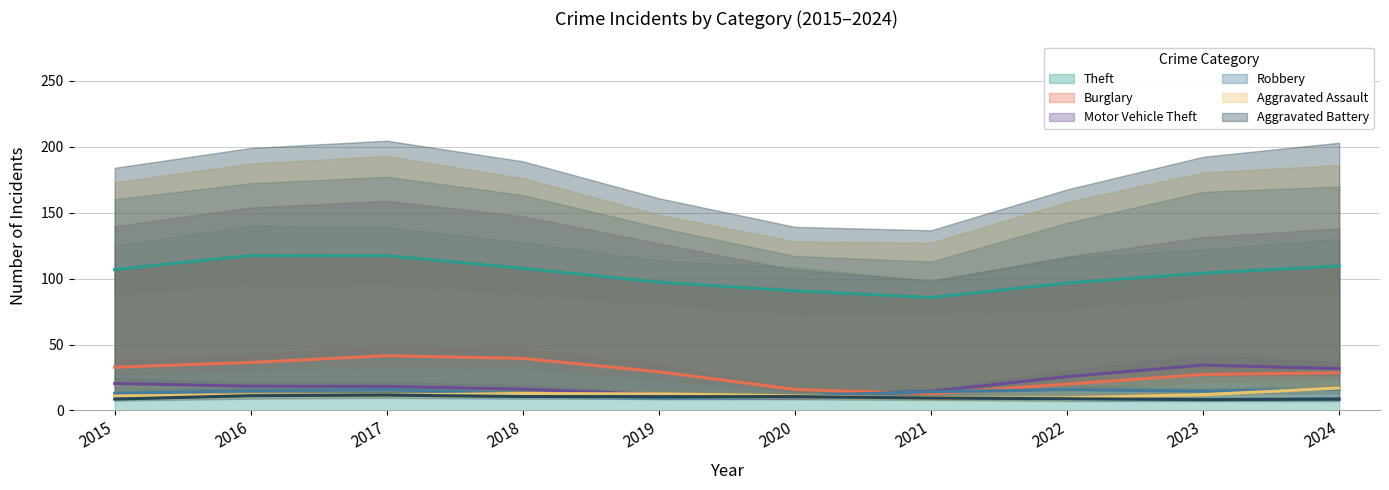

How many data points does each series have?

10